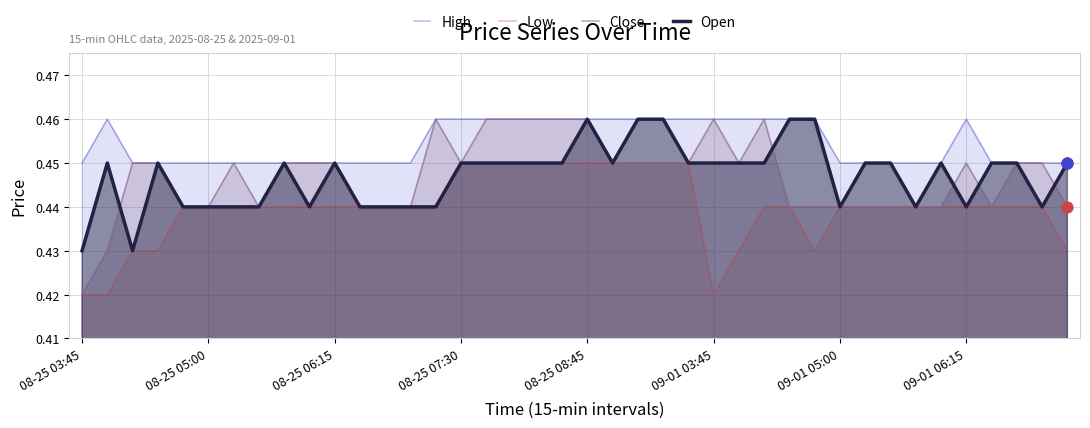

Which series has the widest spread of Y values?

Close